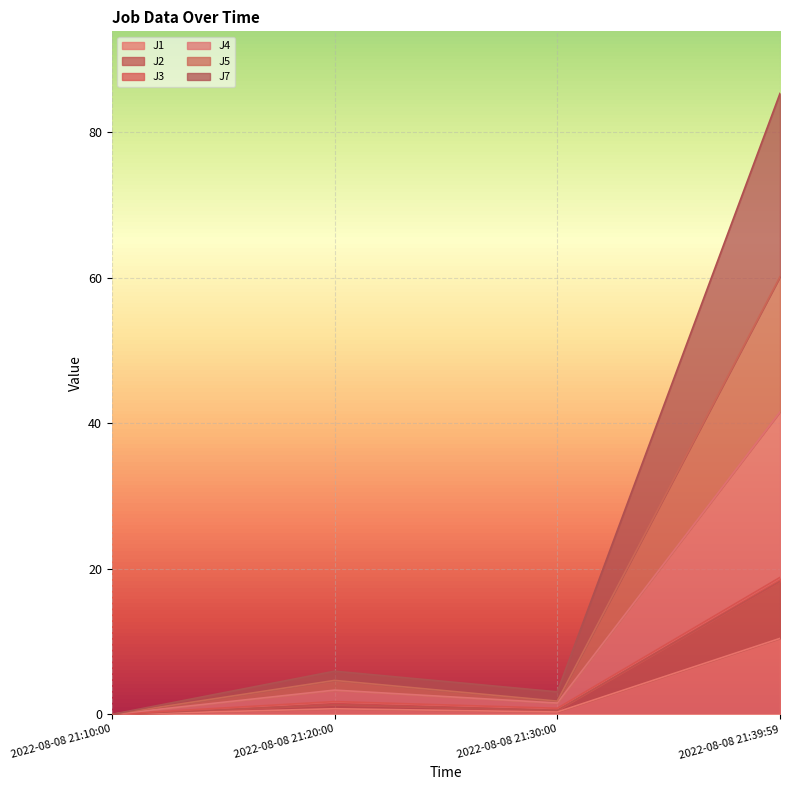

How many lines are shown in the chart?

6